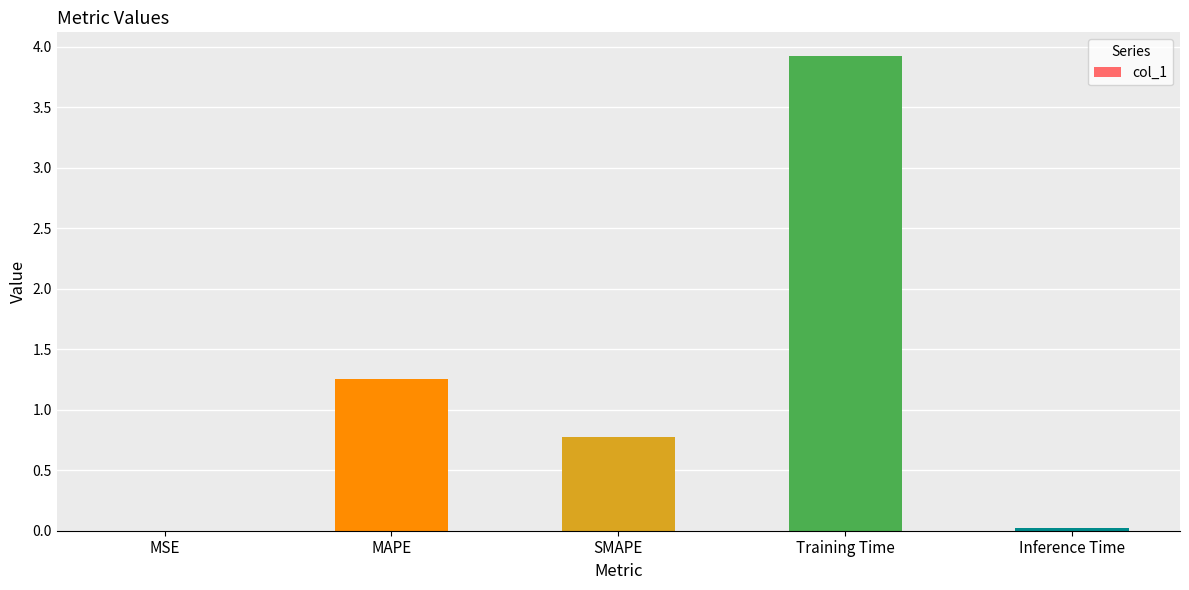

What is the sum of the values at Training Time and Inference Time?

3.9